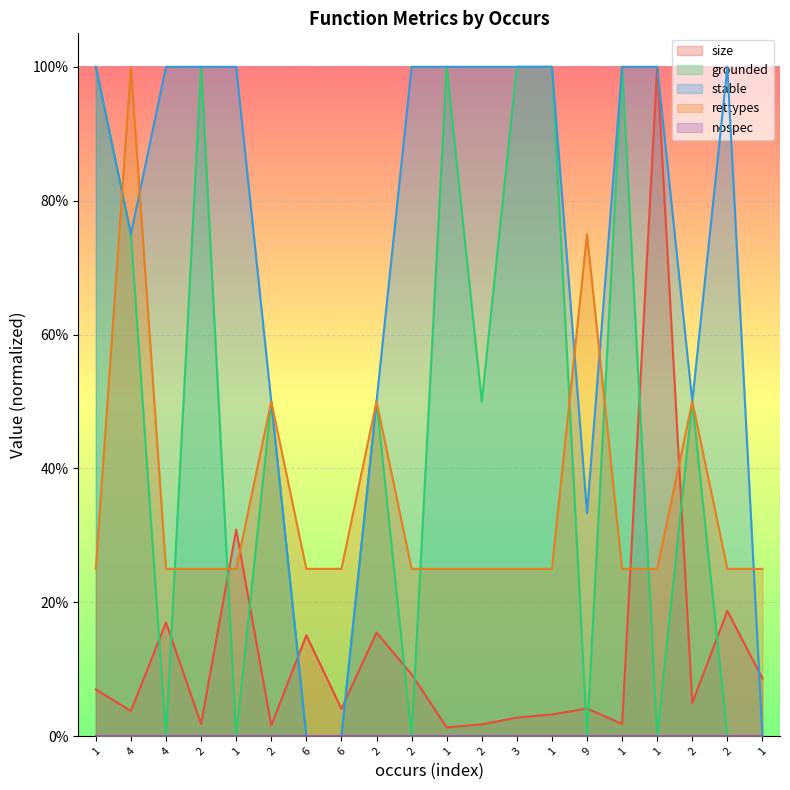

Which series has the widest spread of values?

grounded